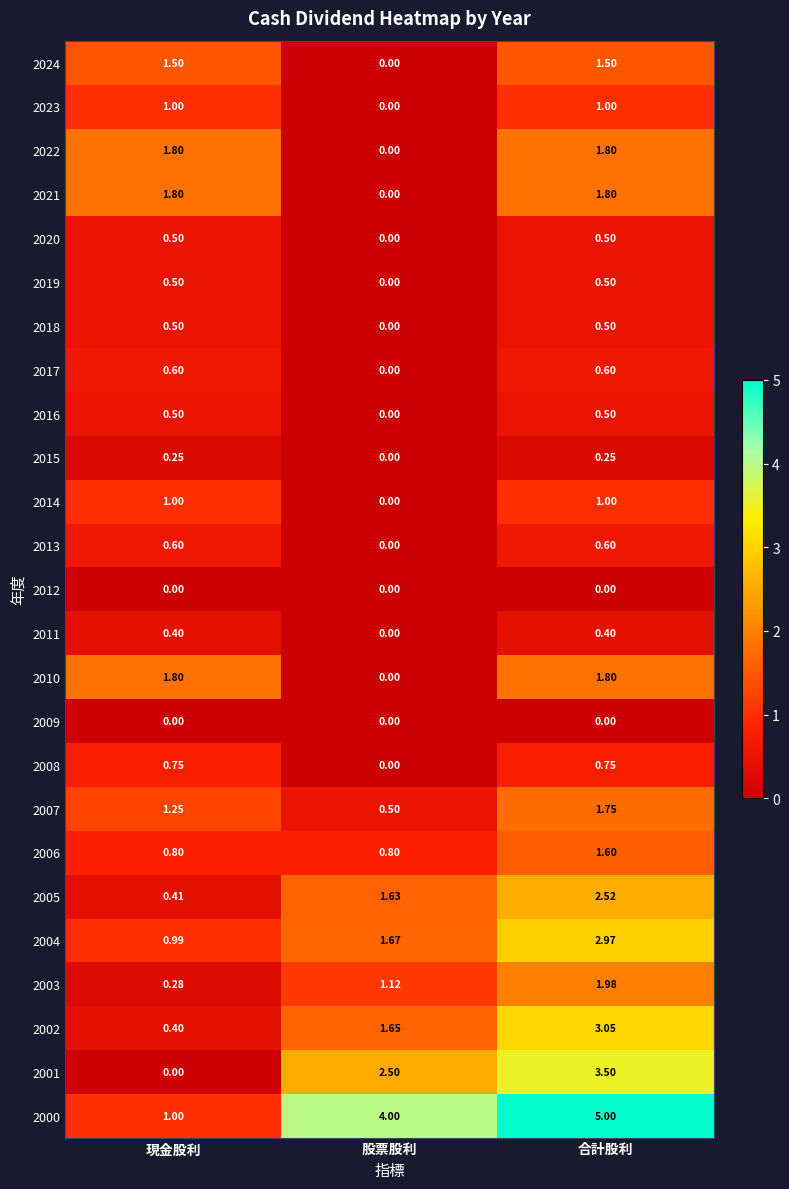

At which label does 2014 reach its minimum?

股票股利